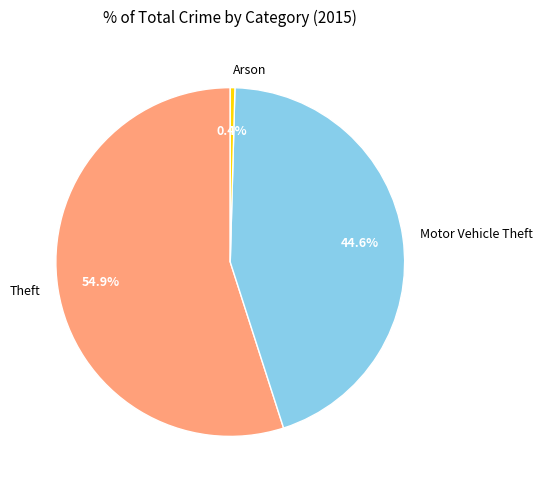

What is the total percentage of Motor Vehicle Theft and Theft?

99.6%